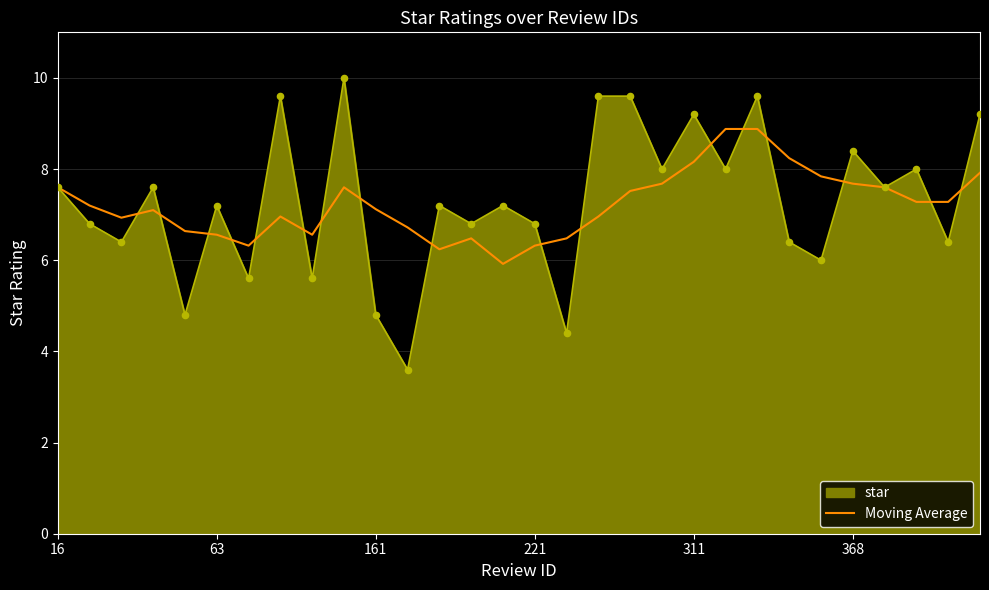

Which series has the largest range (max minus min)?

star